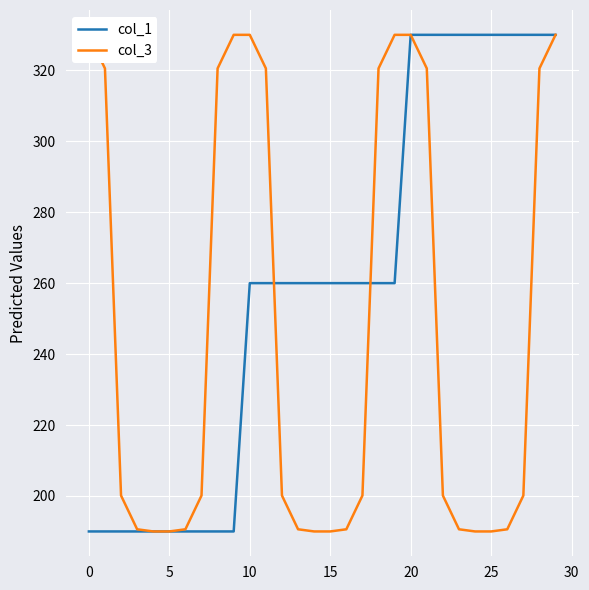

The col_1 series shows 500 at 25. True or false?

False